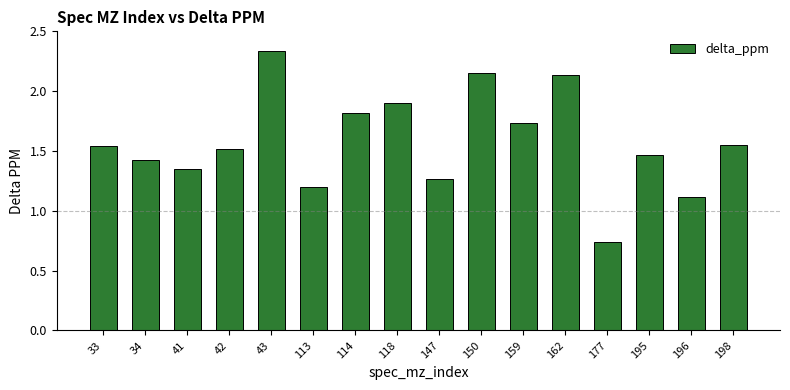

Which category has the highest value across all series?

43